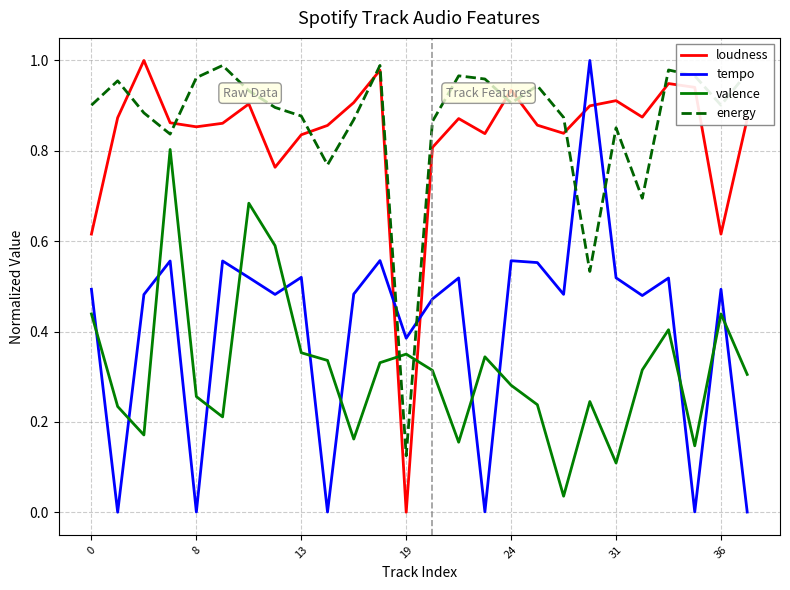

How many times do loudness and valence cross each other?

2